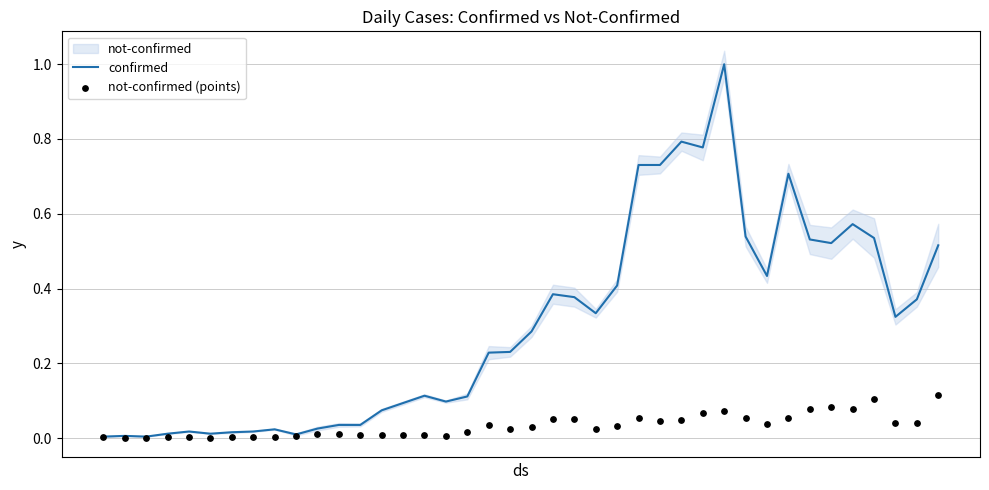

At how many categories does at least one series exceed 0?

40